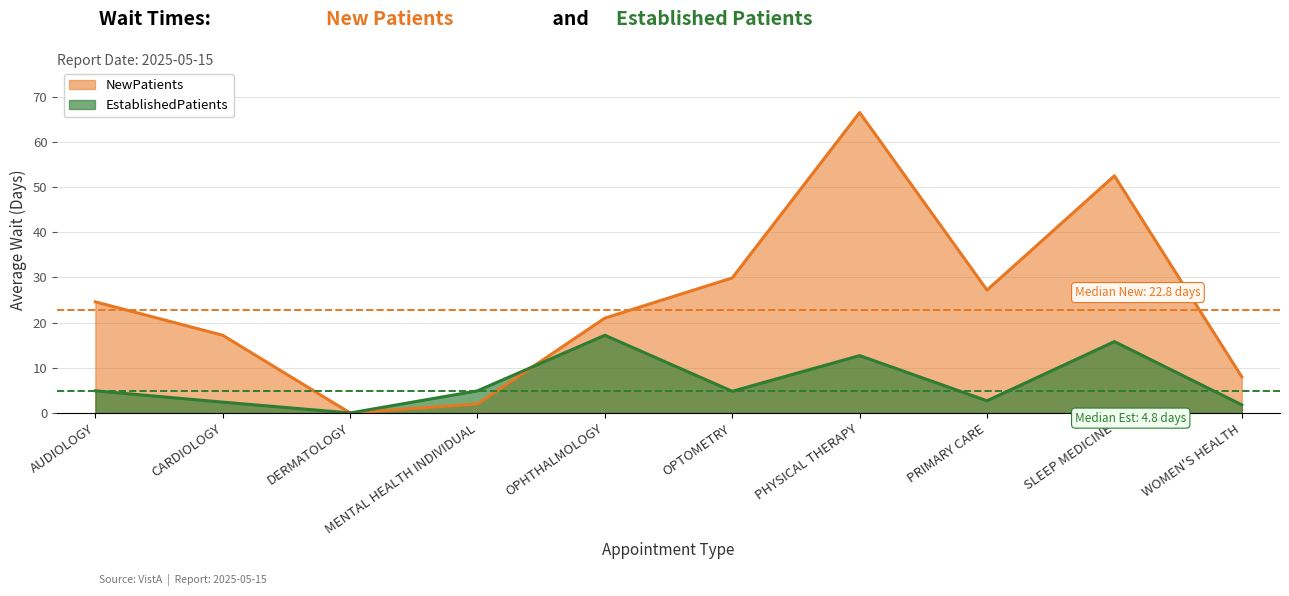

Which category has the lowest value across all series?

DERMATOLOGY